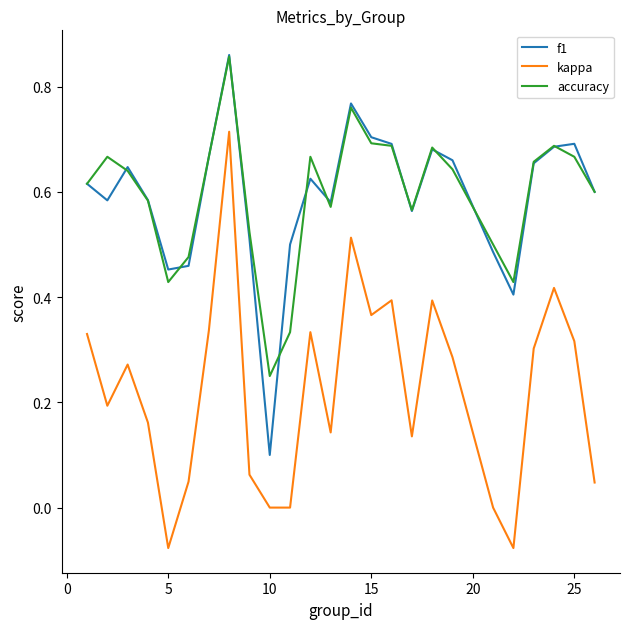

True or false: kappa and accuracy intersect in this chart.

False